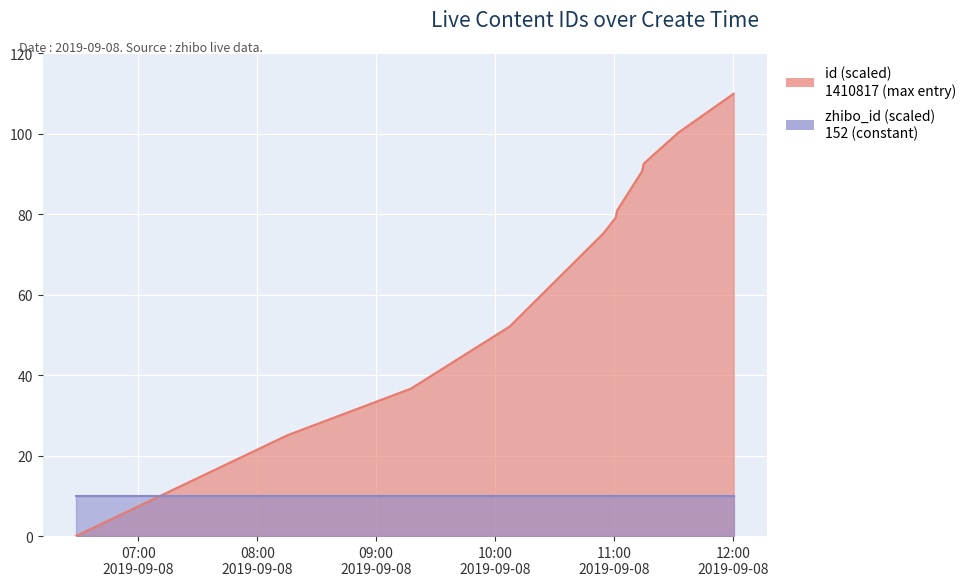

The chart shows a value of 0.0 at 2019-09-08 06:28:32. True or false?

True